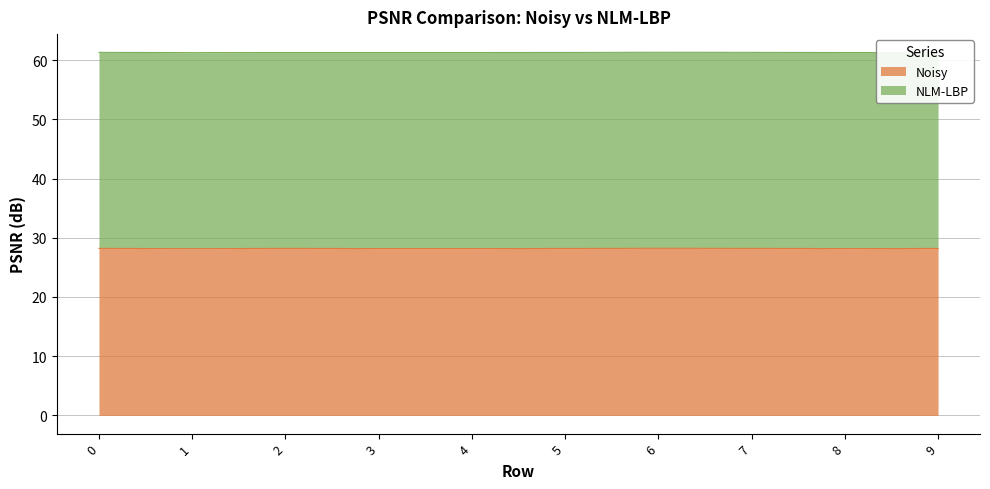

The value at 1 is 28.2. True or false?

True